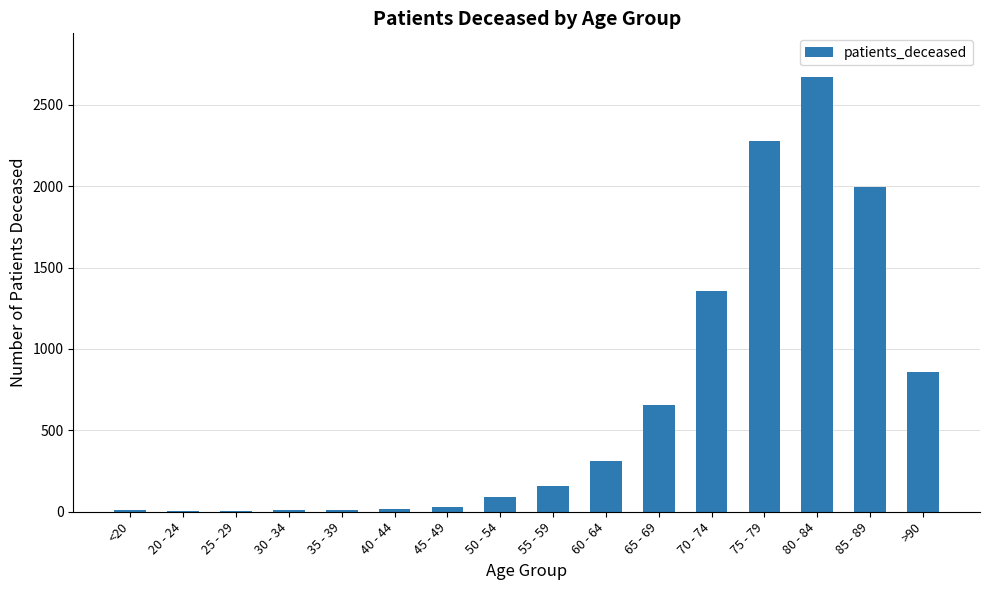

How many series are shown in this chart?

1